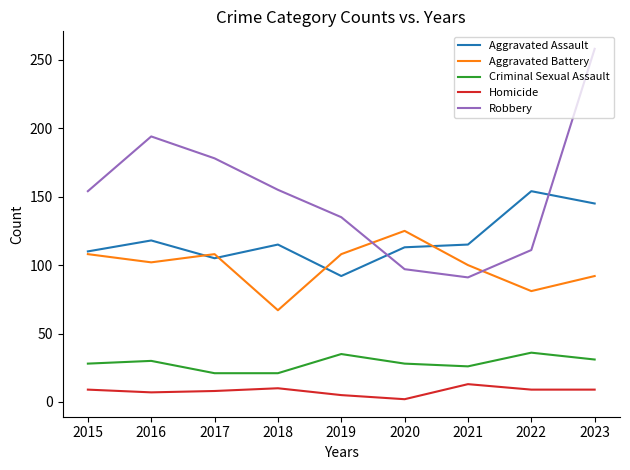

What are all the series names shown in the legend?

Aggravated Assault, Aggravated Battery, Criminal Sexual Assault, Homicide, Robbery